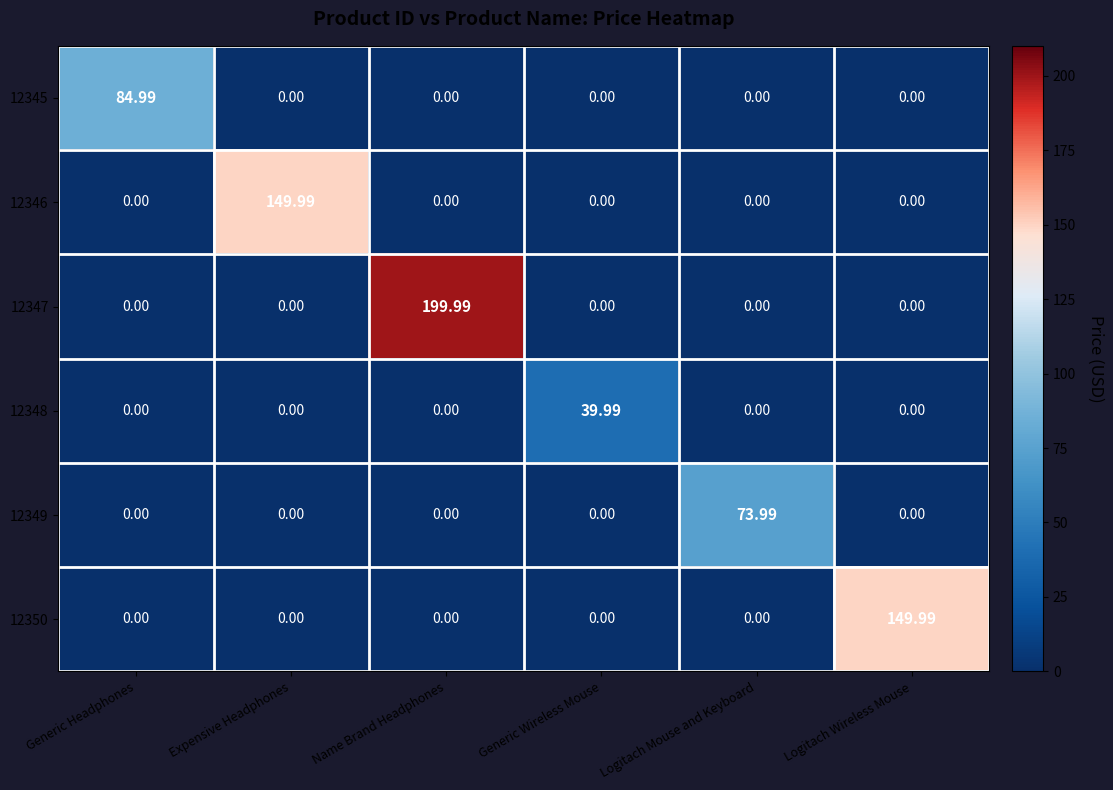

Which category has the highest value in the 12349 series?

Logitach Mouse and Keyboard